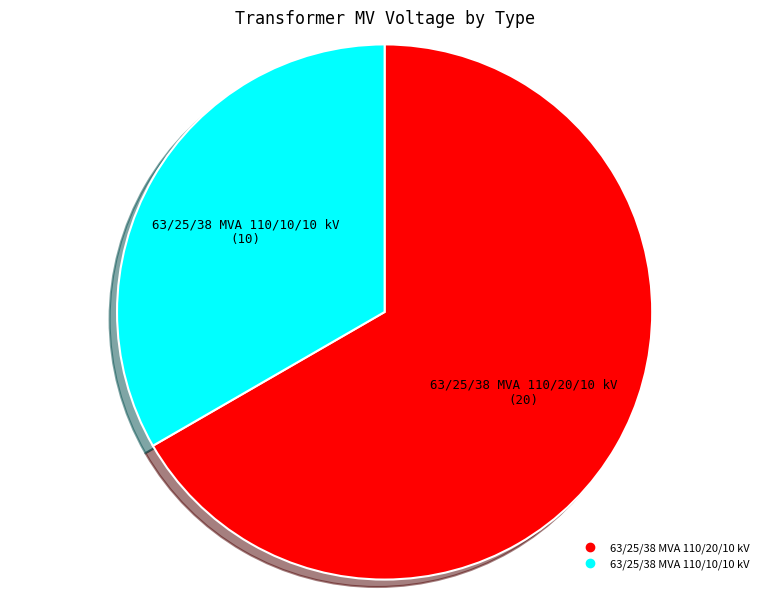

How many segments does this pie chart have?

2